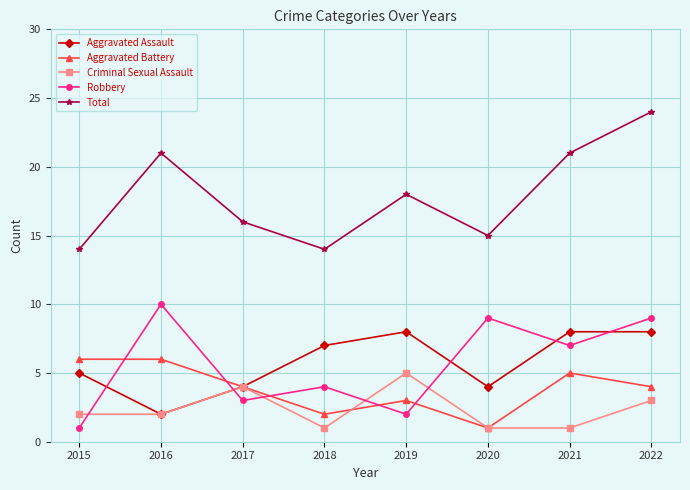

Reading left to right, transcribe all the data shown in this chart.

Aggravated Assault: 2015=5	2016=2	2017=4	2018=7	2019=8	2020=4	2021=8	2022=8
Aggravated Battery: 2015=6	2016=6	2017=4	2018=2	2019=3	2020=1	2021=5	2022=4
Criminal Sexual Assault: 2015=2	2016=2	2017=4	2018=1	2019=5	2020=1	2021=1	2022=3
Robbery: 2015=1	2016=10	2017=3	2018=4	2019=2	2020=9	2021=7	2022=9
Total: 2015=14	2016=21	2017=16	2018=14	2019=18	2020=15	2021=21	2022=24